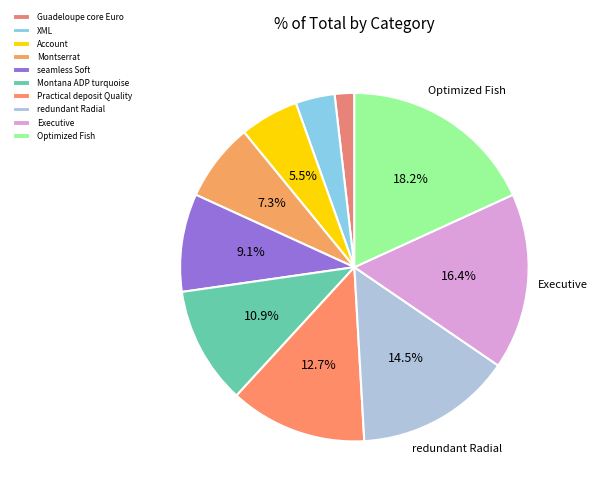

Rank the categories by value from highest to lowest.

Optimized Fish, Executive, redundant Radial, Practical deposit Quality, Montana ADP turquoise, seamless Soft, Montserrat, Account, XML, Guadeloupe core Euro